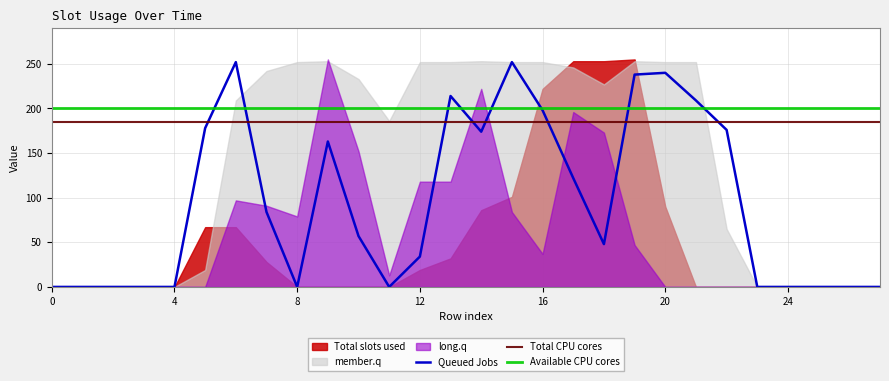

Which series changed the most between 4 and 9?

long.q